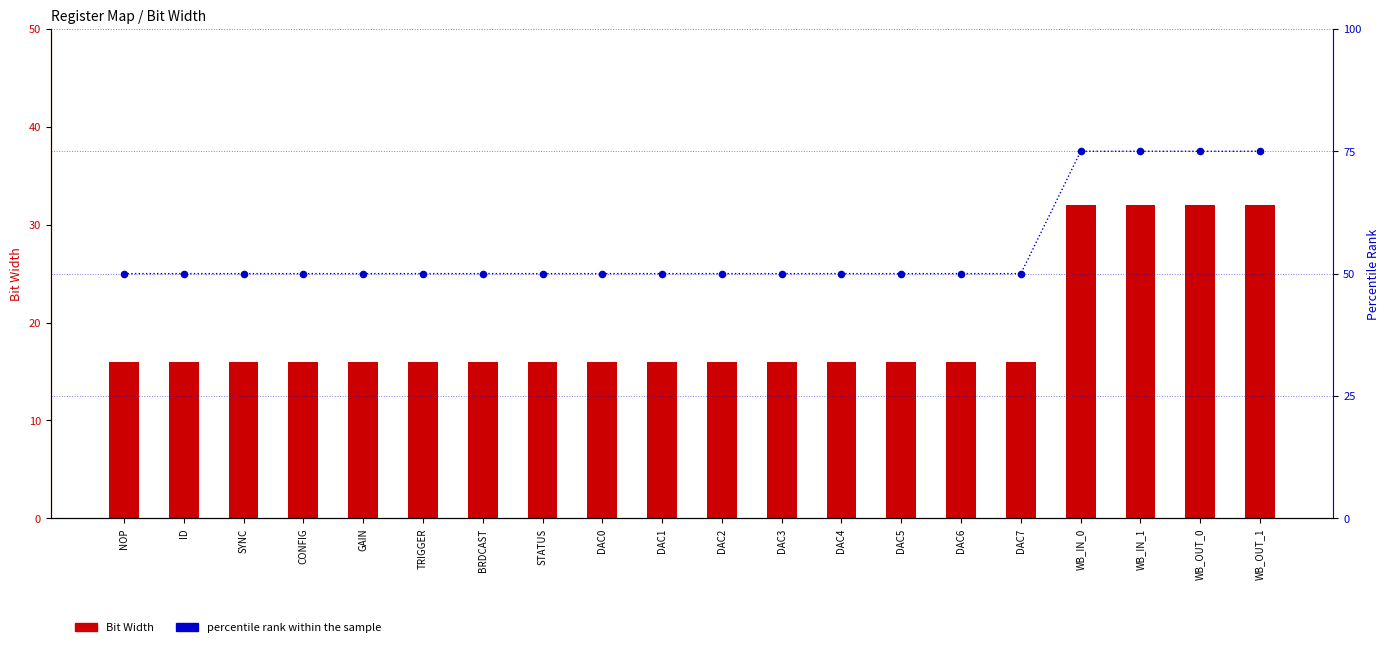

What are all the series names shown in the legend?

Bit Width, percentile rank within the sample